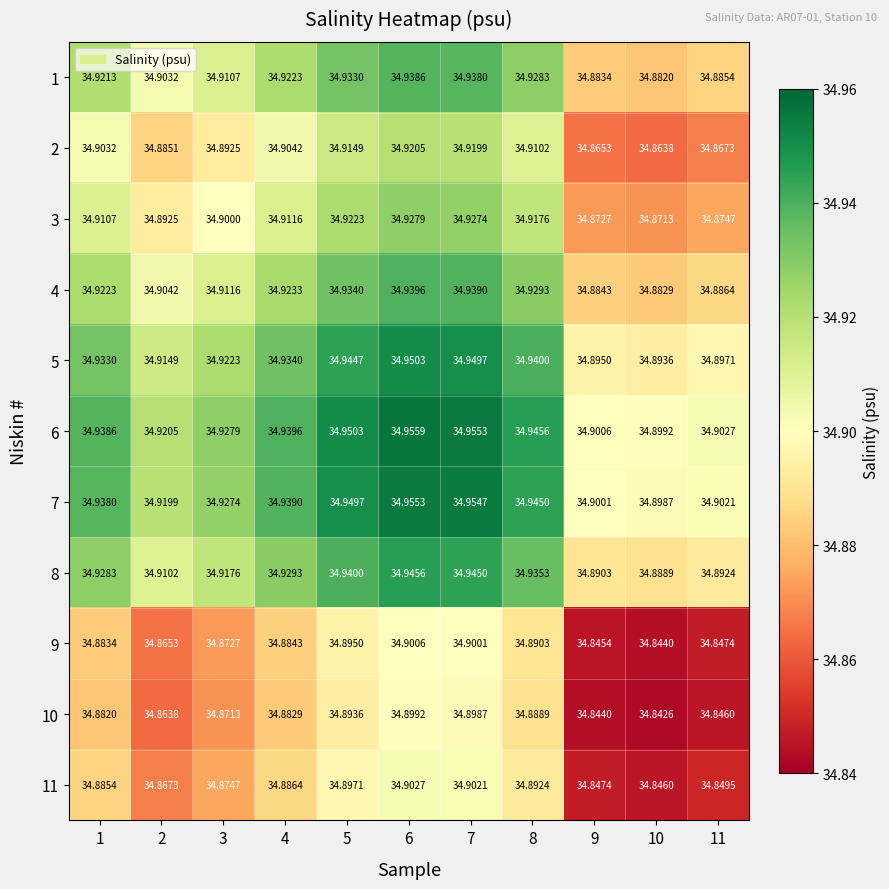

Is the value of 10 at 5 greater than the value of 8 at 3?

No